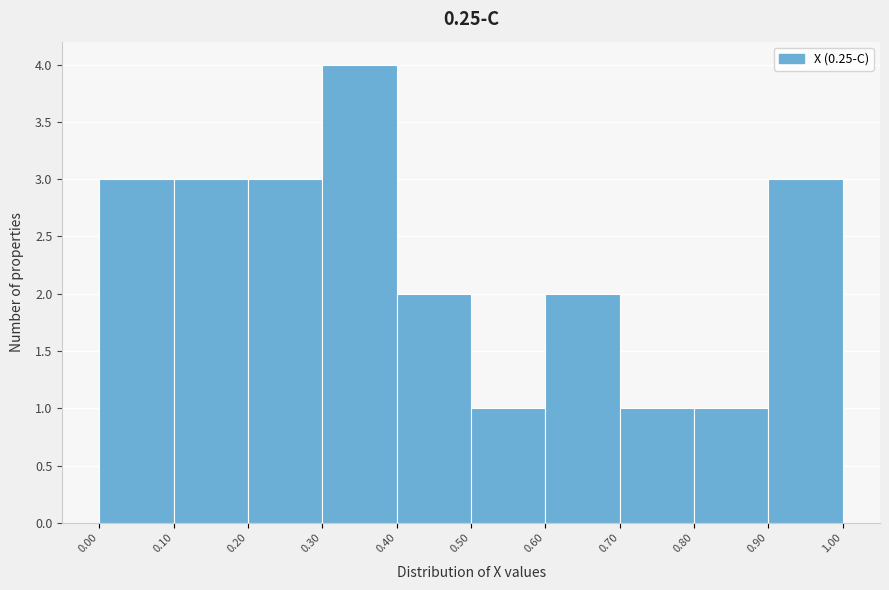

Over which range of the x-axis is the bar tallest?

0.30 to 0.40